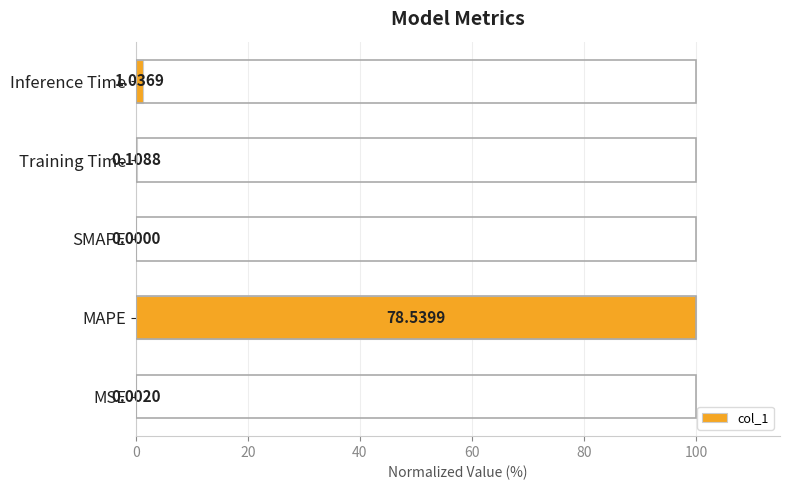

Which category has the highest value across all series?

MAPE